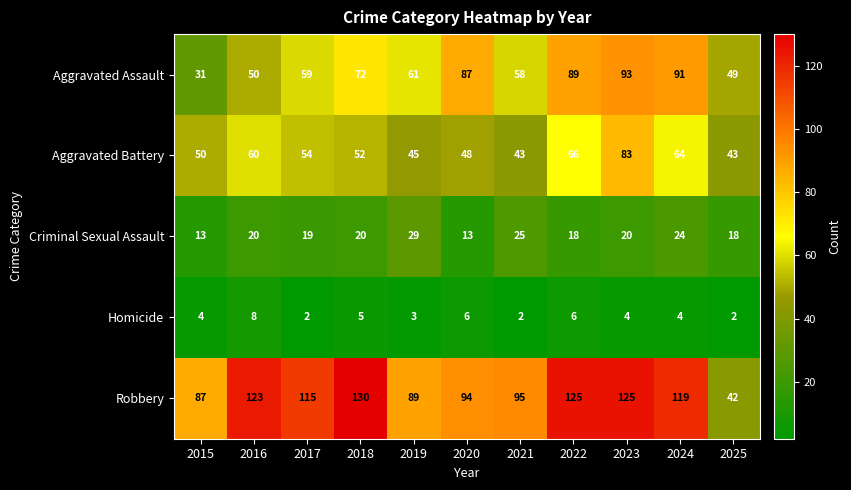

What is the average value of the Criminal Sexual Assault series?

20